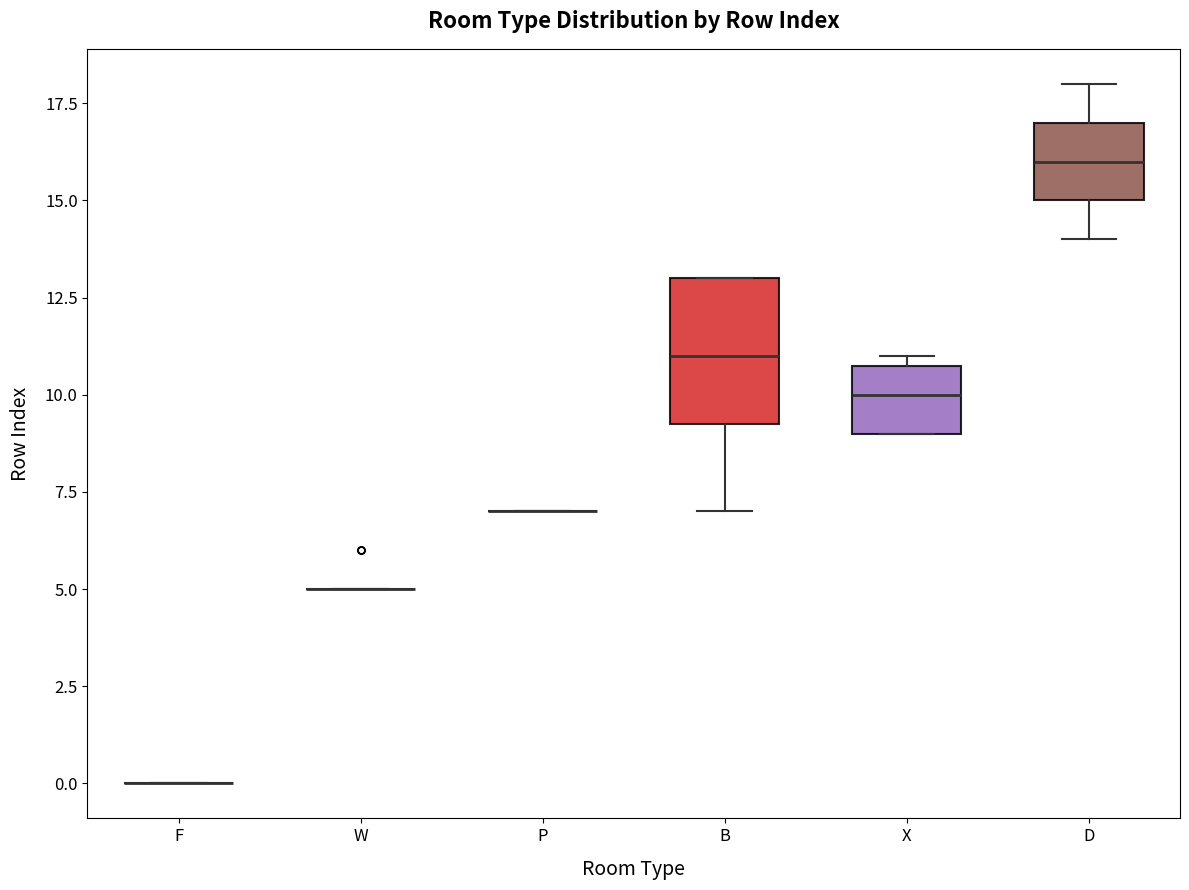

Reading left to right, read every box against the y-axis: the position of its median line, the range the box covers, and the ends of its whiskers. The values are not printed on the chart, so give them approximately, as read against the axis.

F: box collapsed to a line at 0.0, whiskers 0.0 to 0.0
W: box collapsed to a line at 5.0, whiskers 5.0 to 5.0
P: box collapsed to a line at 7.0, whiskers 7.0 to 7.0
B: median 11.0, box 9.5 to 13.0, whiskers 7.0 to 13.0
X: median 10.0, box 9.0 to 11.0, whiskers 9.0 to 11.0 (just above the box's upper edge)
D: median 16.0, box 15.0 to 17.0, whiskers 14.0 to 18.0